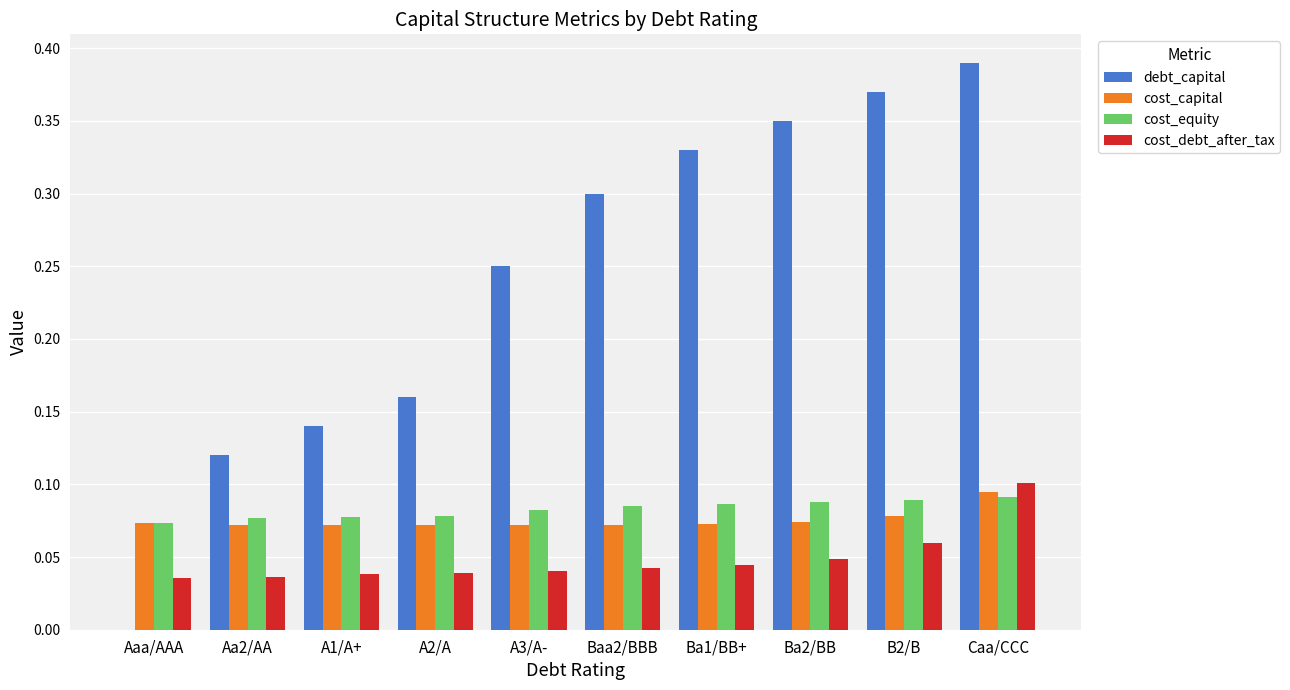

What are all the series names shown in the legend?

debt_capital, cost_capital, cost_equity, cost_debt_after_tax